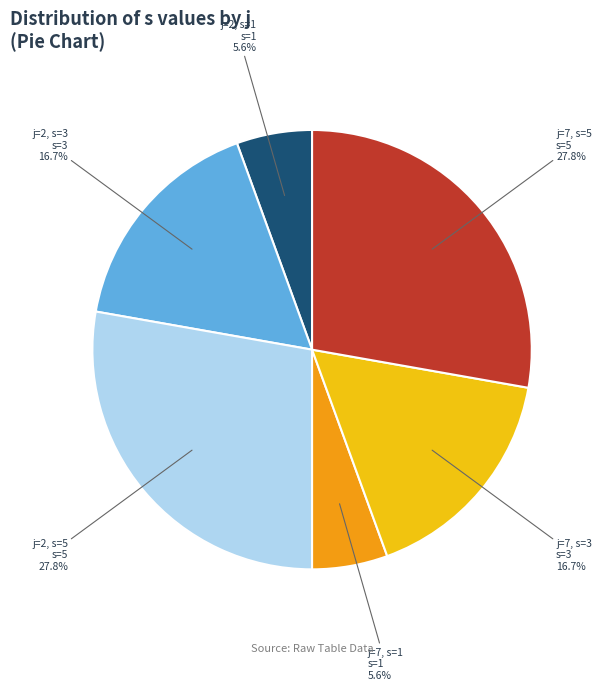

Approximately how many times larger is the value at j=2, s=3 compared to j=2, s=1?

3.0